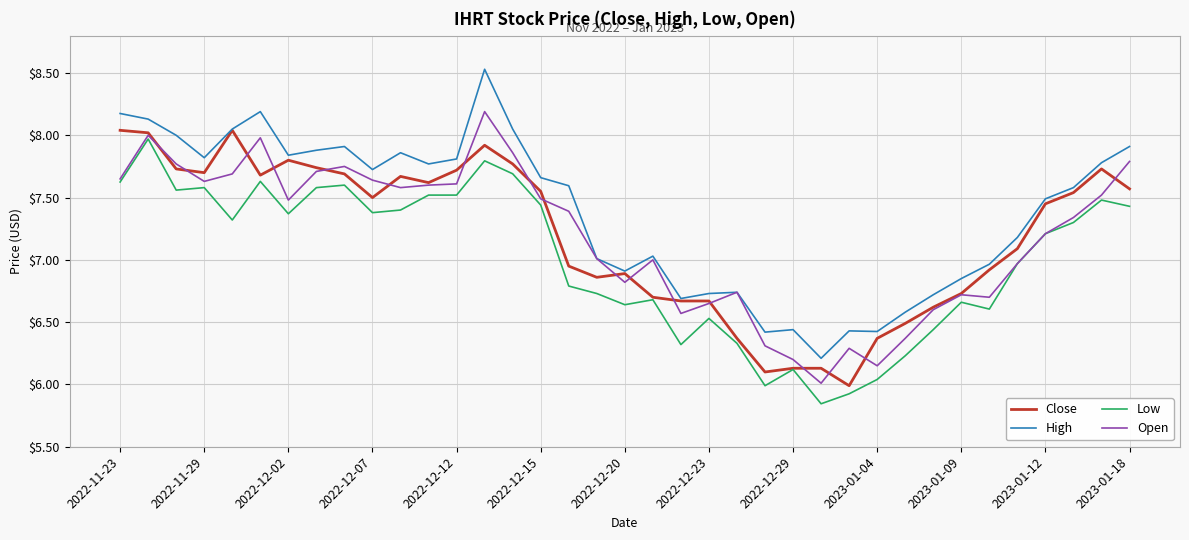

What is the maximum value for Open?

8.2